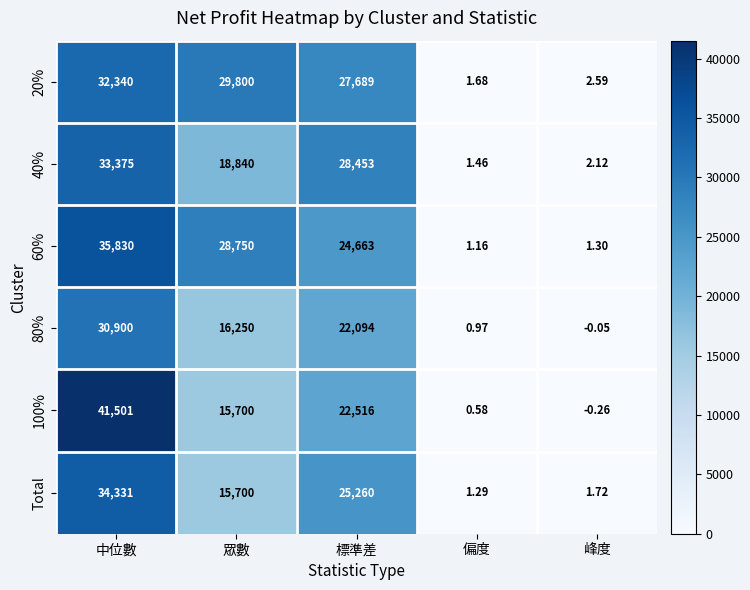

Which series changed the most between 眾數 and 偏度?

20%